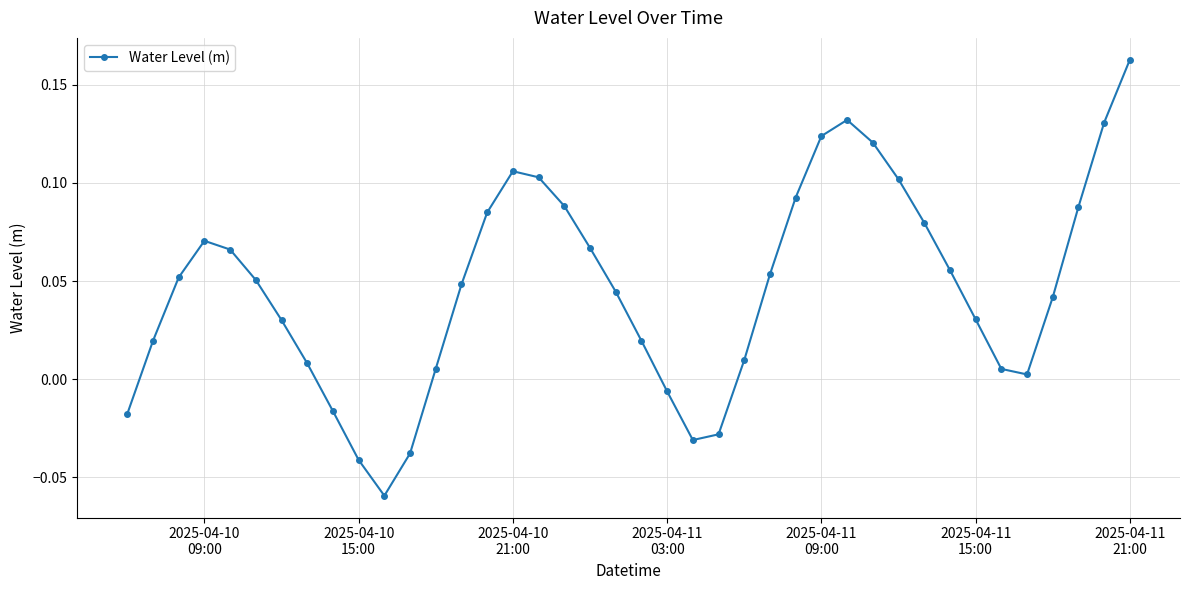

True or false: there are more than 1 points higher than both neighbors.

True